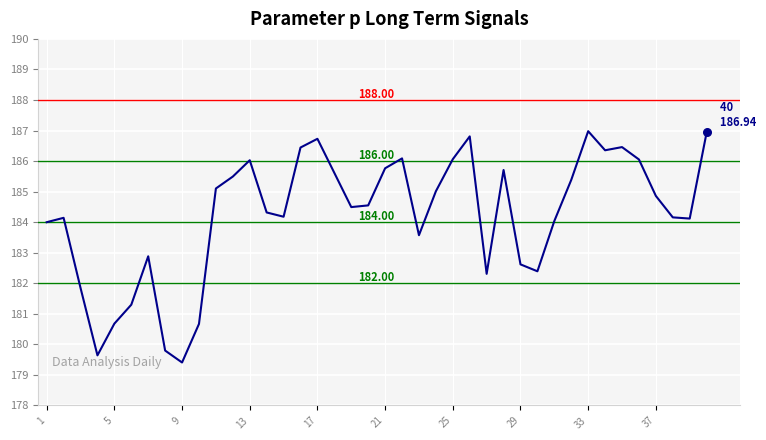

What is the difference between the maximum and minimum values?

7.6